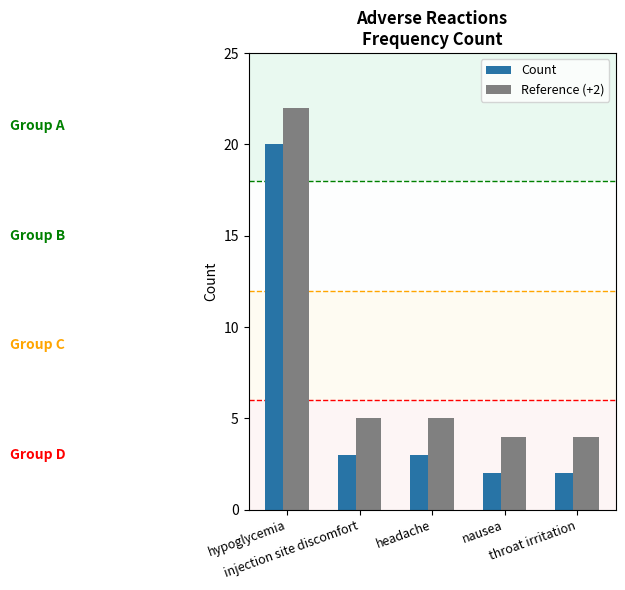

What is the sum of all Reference (+2) values?

40